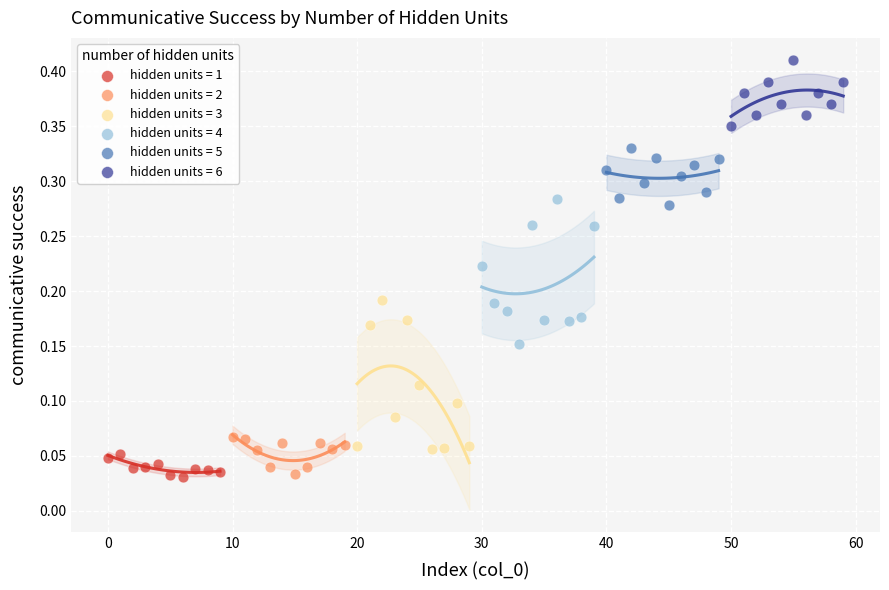

Which series contains the highest Y value?

hidden units = 6